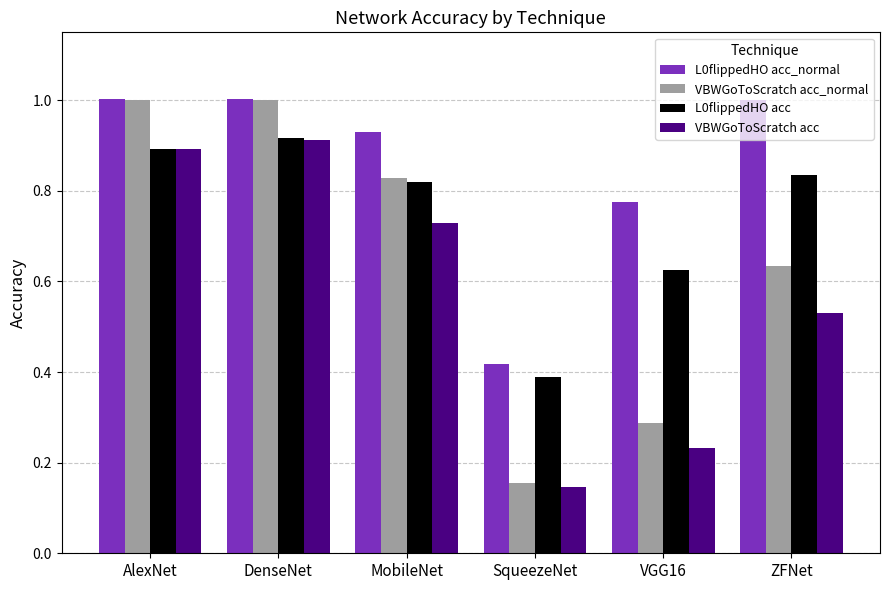

Which series changed the most between SqueezeNet and ZFNet?

L0flippedHO acc_normal